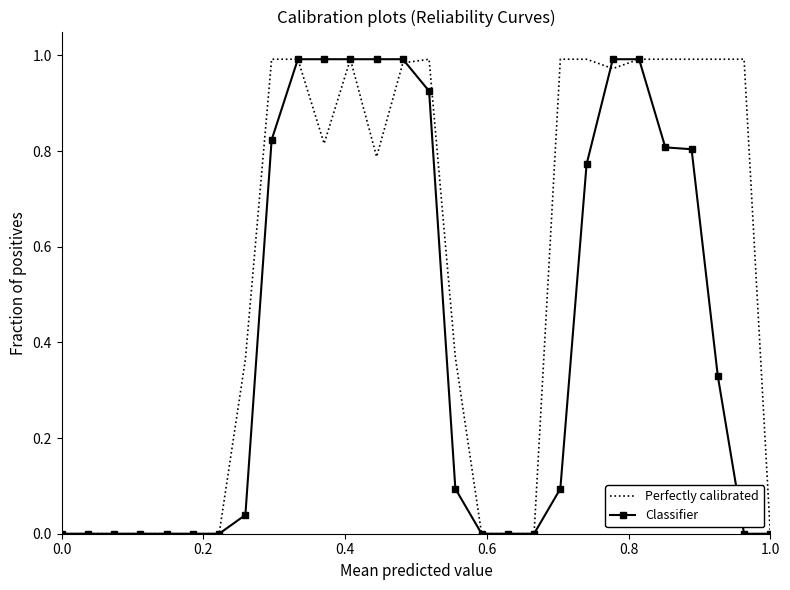

Which series has the largest total across all categories?

Perfectly calibrated